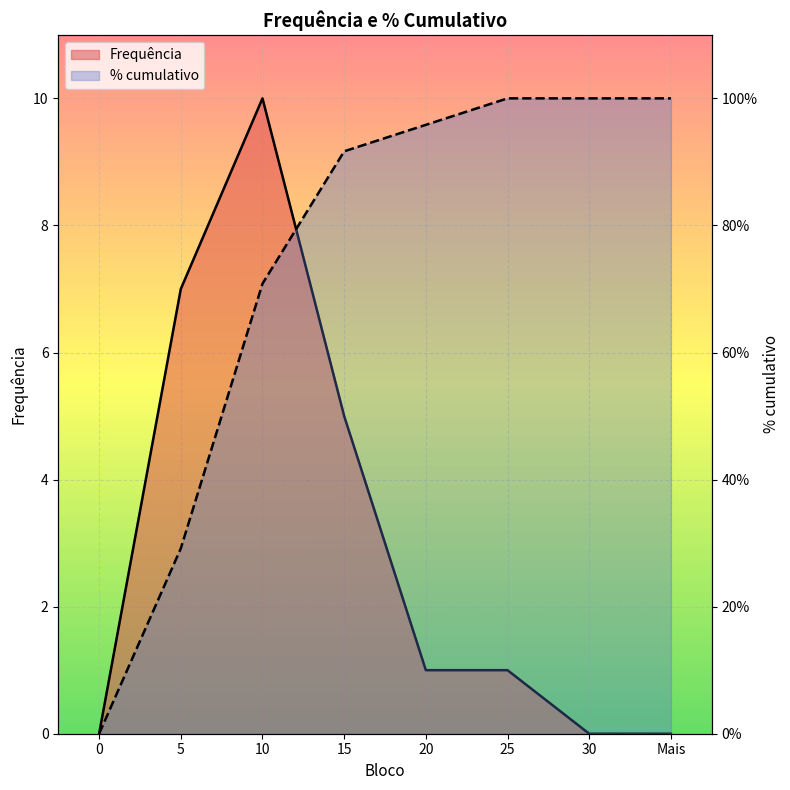

What is the sum of all Frequência values?

24.0